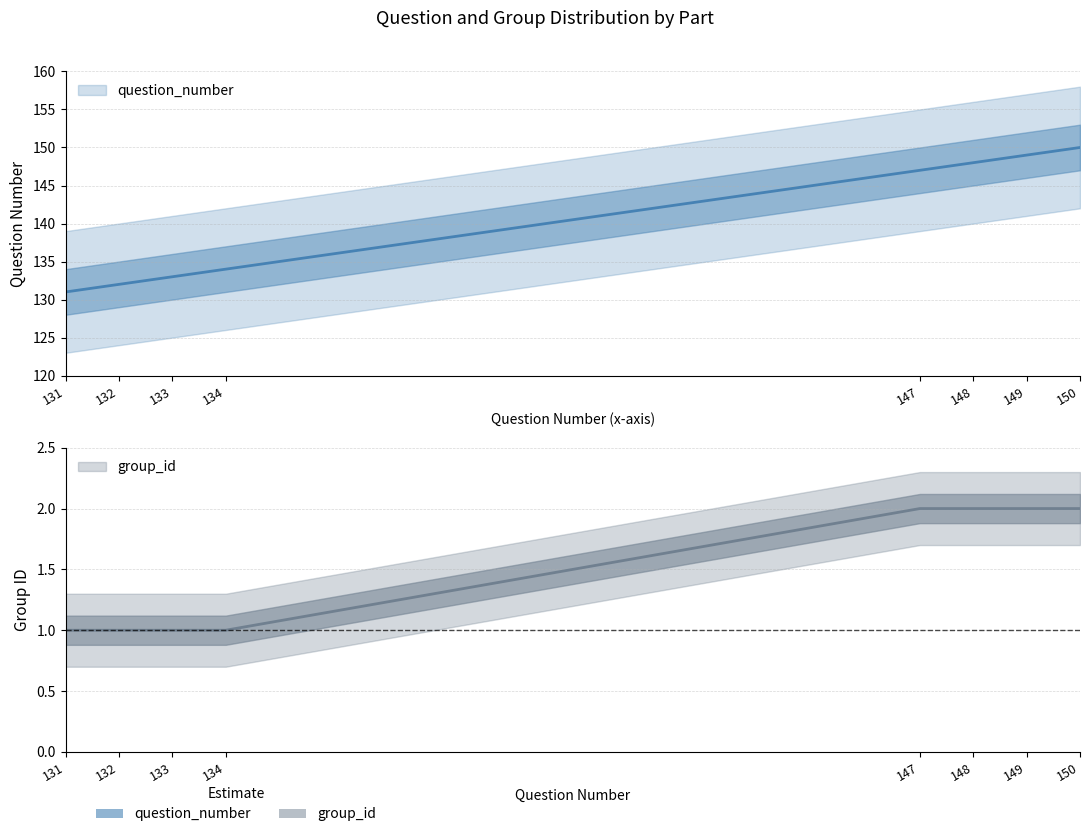

True or false: question_number has more than 1 interior local peaks.

False